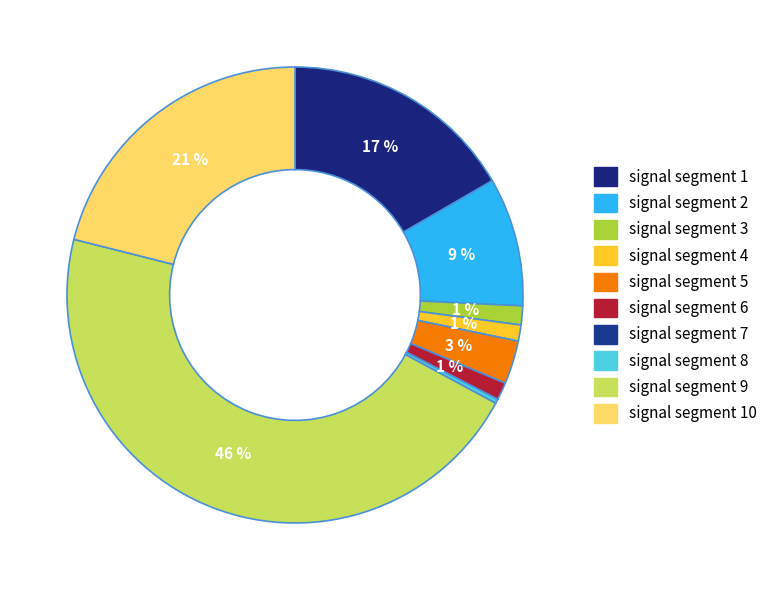

The signal segment 2 slice represents 9% of the pie. True or false?

True